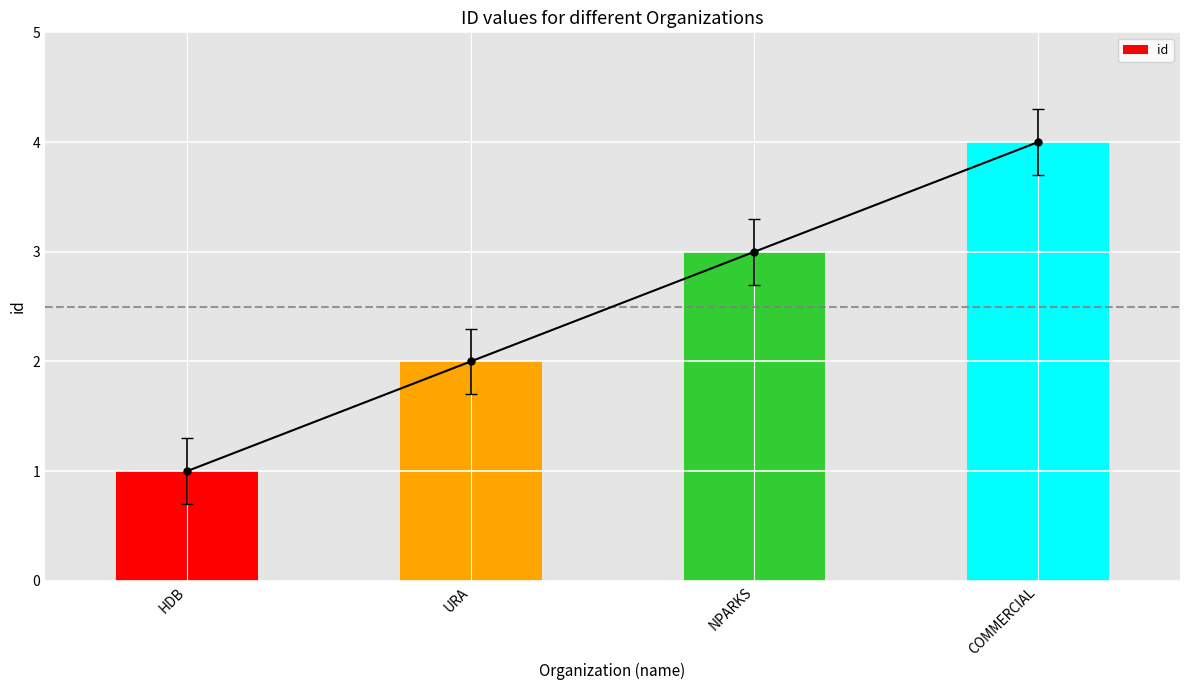

List the labels in order of value, smallest first.

HDB, URA, NPARKS, COMMERCIAL